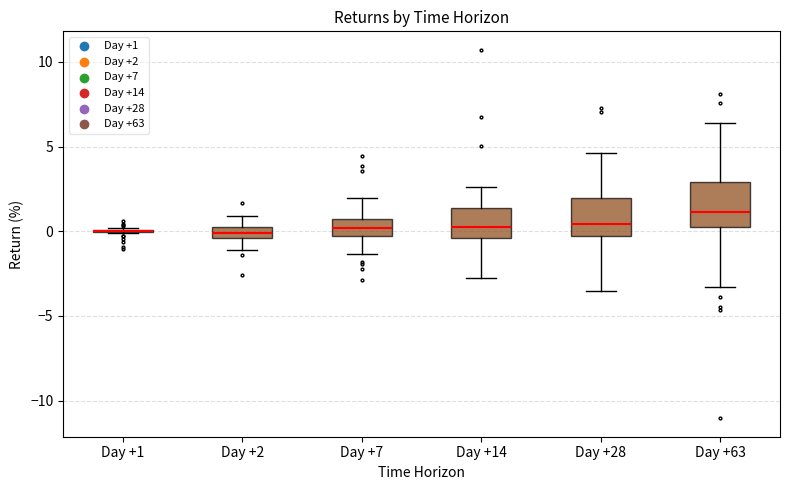

Where is the upper edge of the box for Day +63 on the y-axis? The values are not printed on the chart, so give them approximately, as read against the axis.

3.0